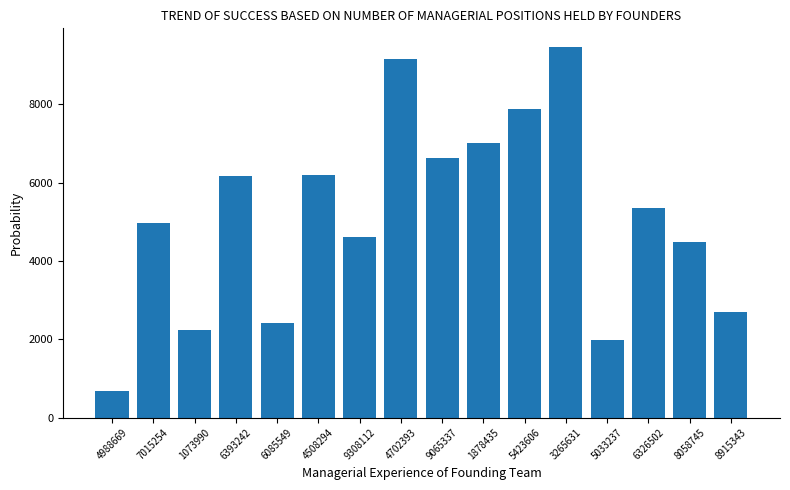

The chart shows a value of 4515 at 9065337. True or false?

False